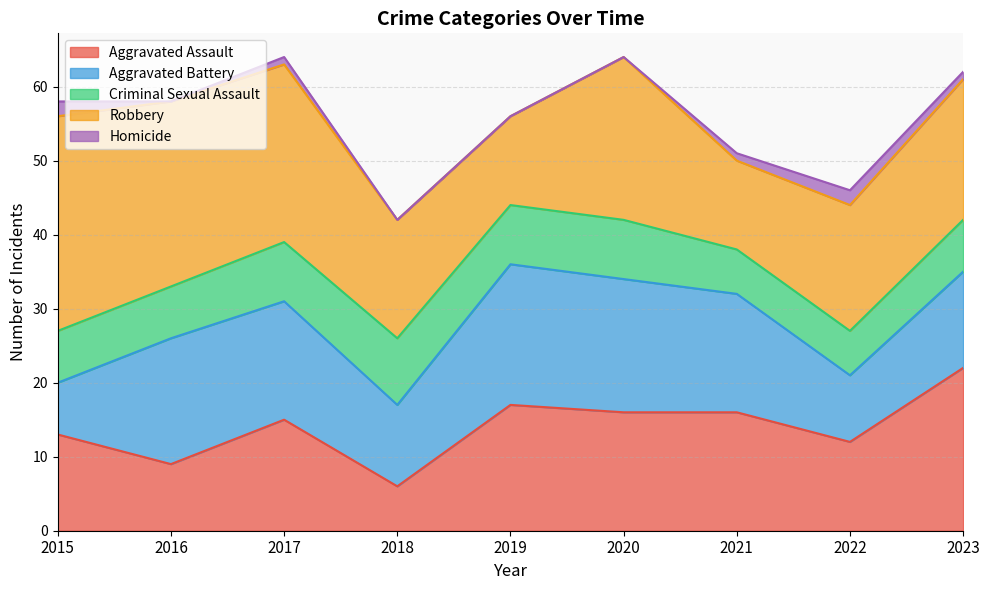

What is the difference between the maximum and minimum values in the Criminal Sexual Assault series?

3